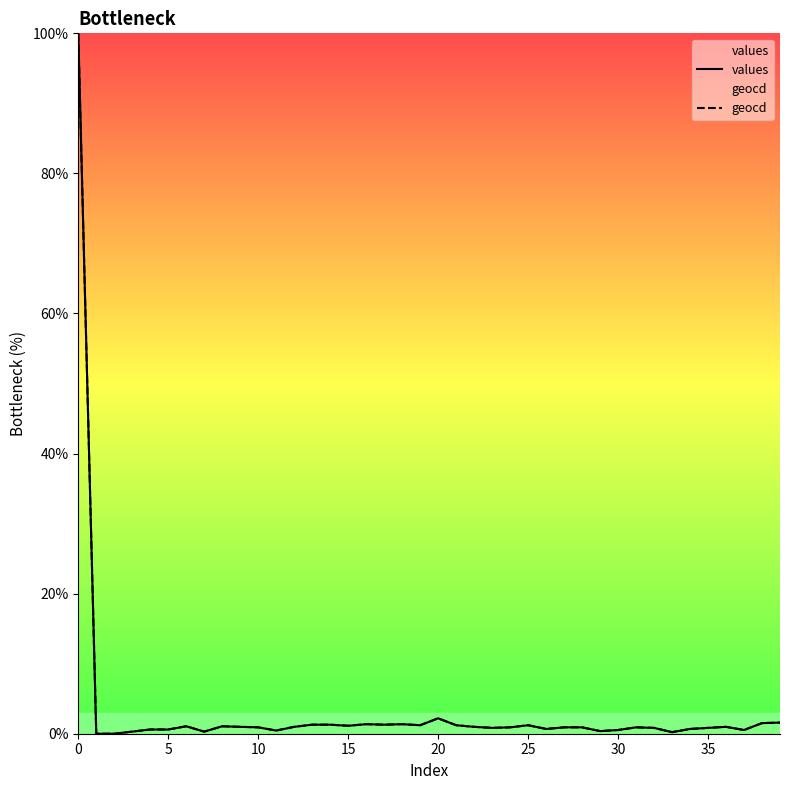

List the series in order of their overall mean, lowest first.

values, geocd